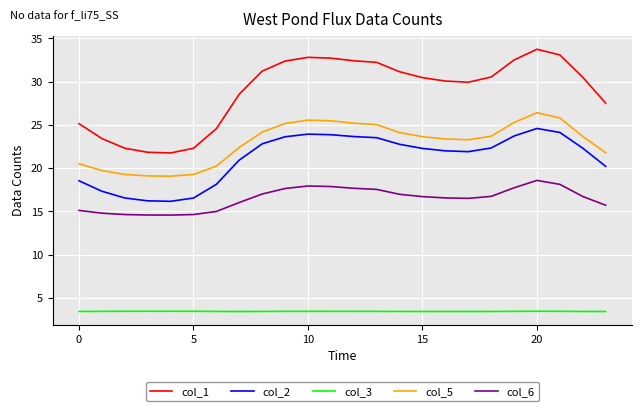

Rank the series by their maximum value, from highest to lowest.

col_1, col_5, col_2, col_6, col_3